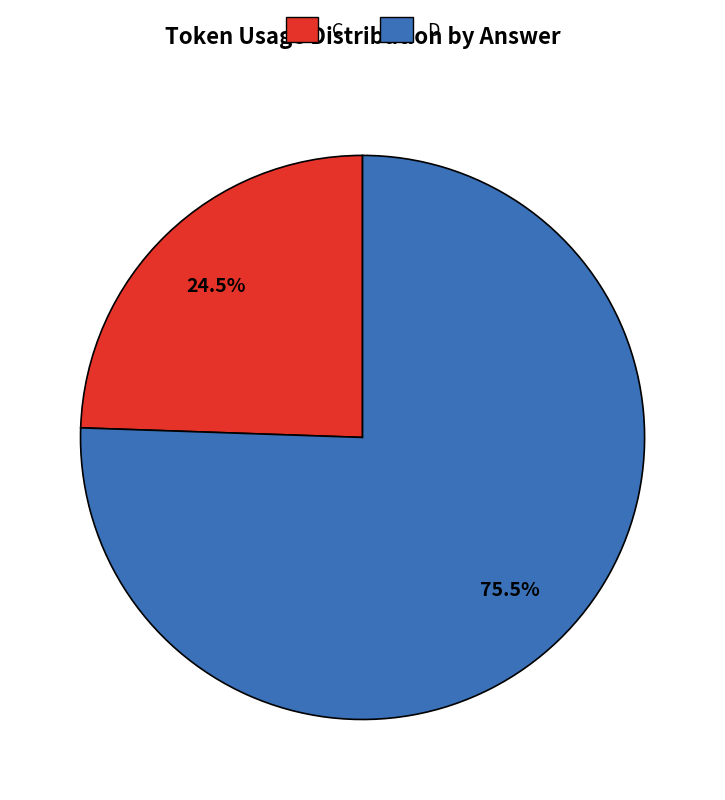

Which category has the smallest portion of the pie?

C